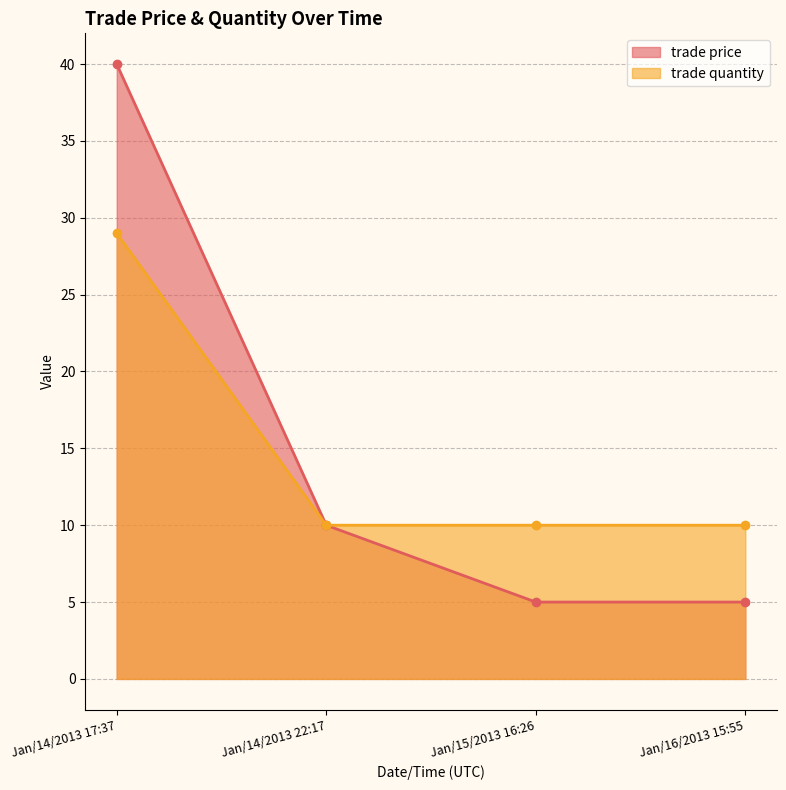

True or false: trade price and trade quantity cross at least once.

False